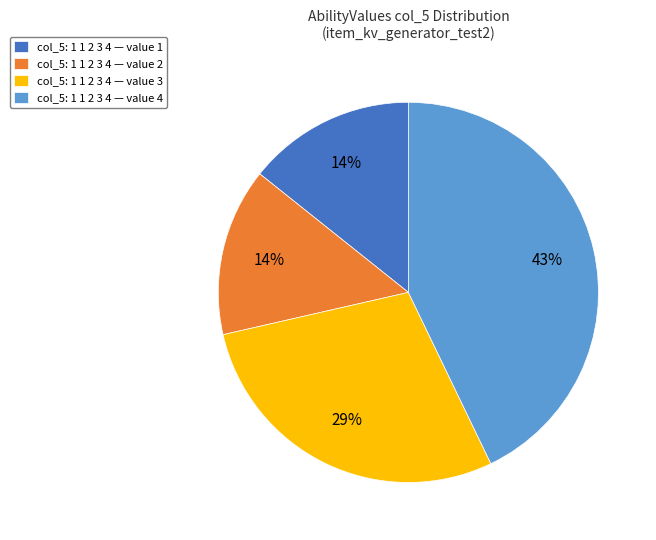

Is the sum of col_5: 1 1 2 3 4 — value 3 and col_5: 1 1 2 3 4 — value 1 greater than half?

No